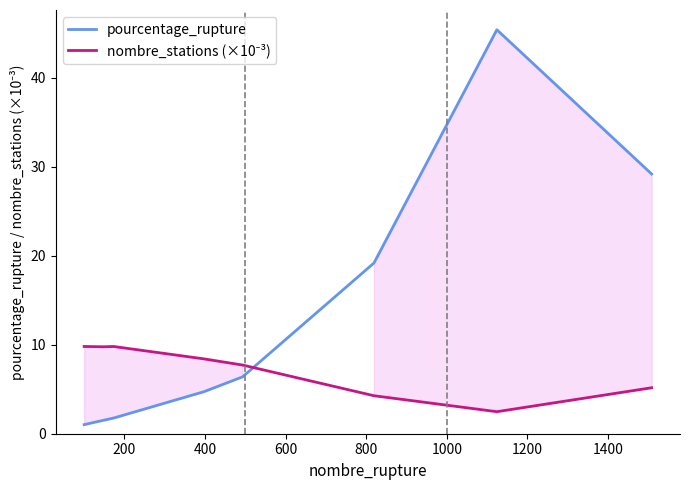

What is the value of the pourcentage_rupture point at the 6th from the left?

6.4